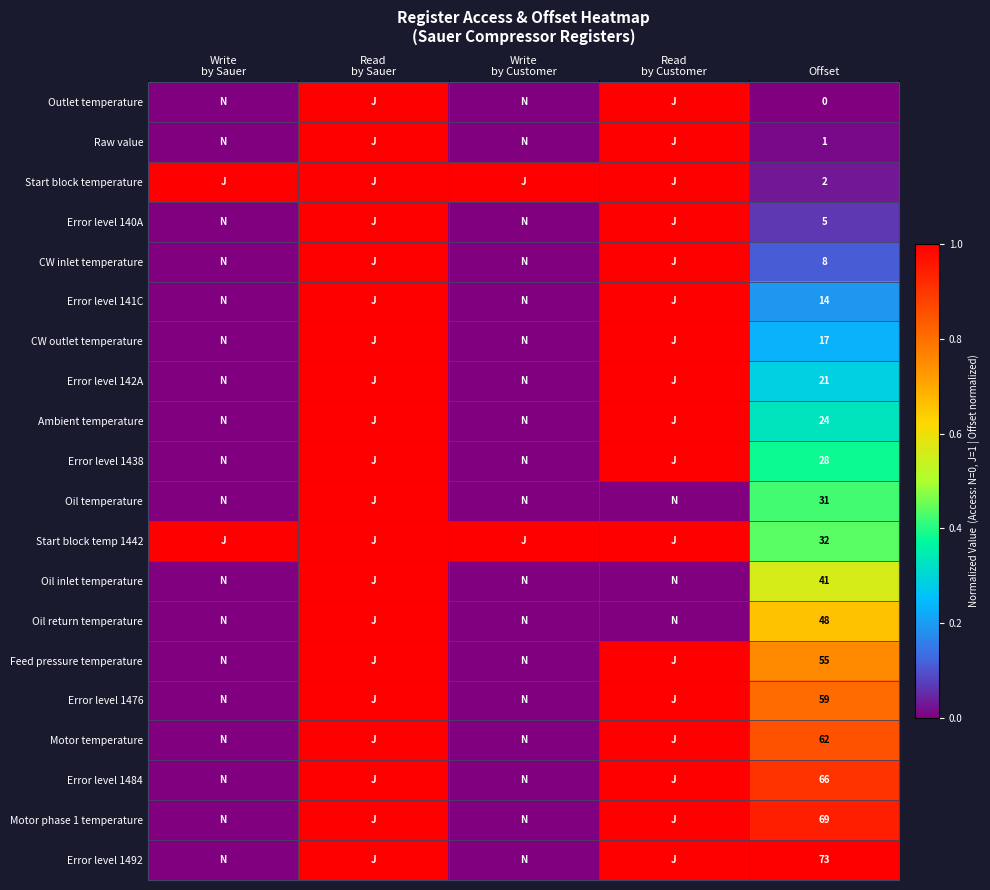

What is the spread (max minus min) of values at Offset?

73